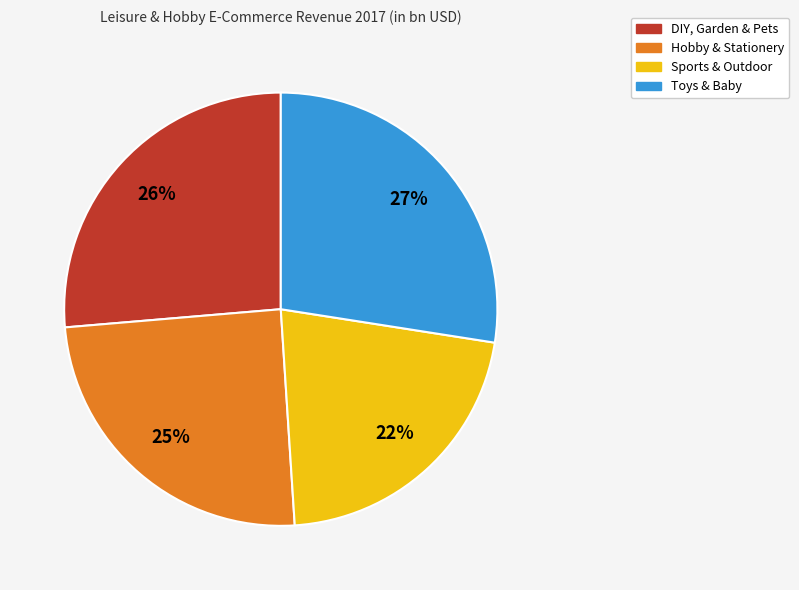

To the nearest percent, what is the average slice percentage?

25%